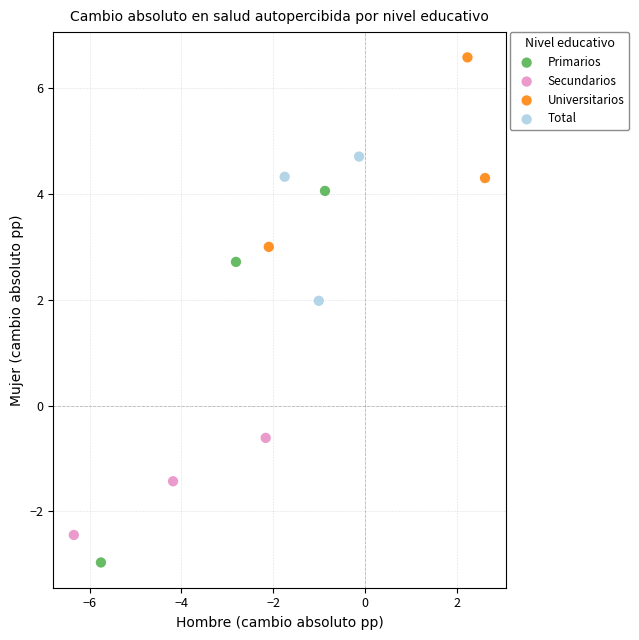

Which series reaches the minimum Y coordinate?

Primarios